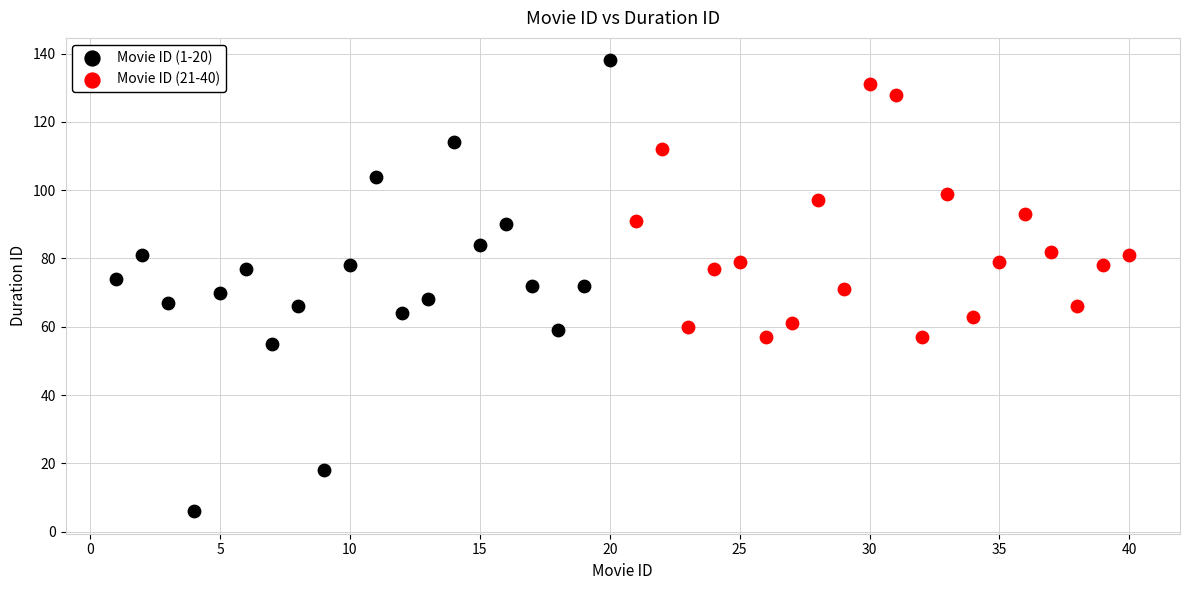

Which series has the largest Y range (max minus min)?

Movie ID (1-20)